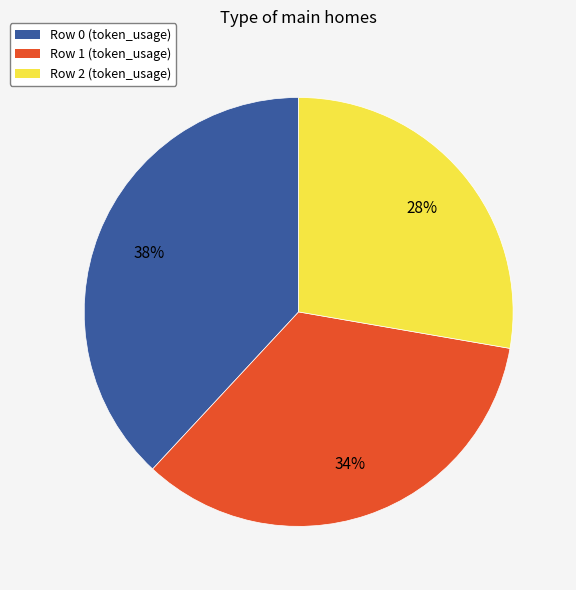

To the nearest percent, what portion does Row 1 (token_usage) represent?

34%